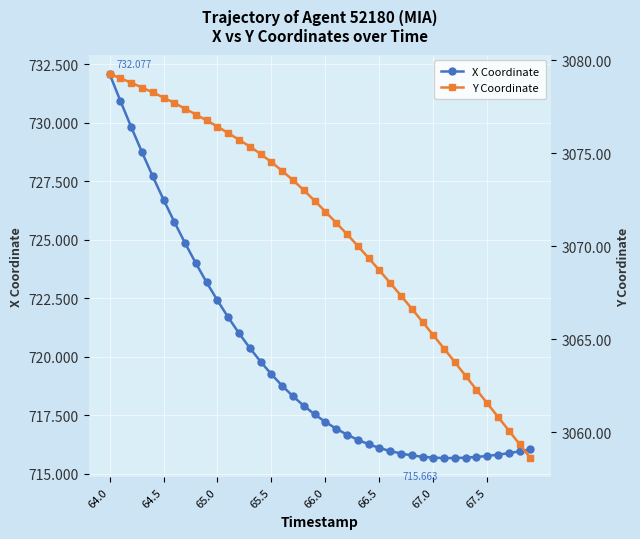

List the series in order of their overall mean, lowest first.

X Coordinate, Y Coordinate